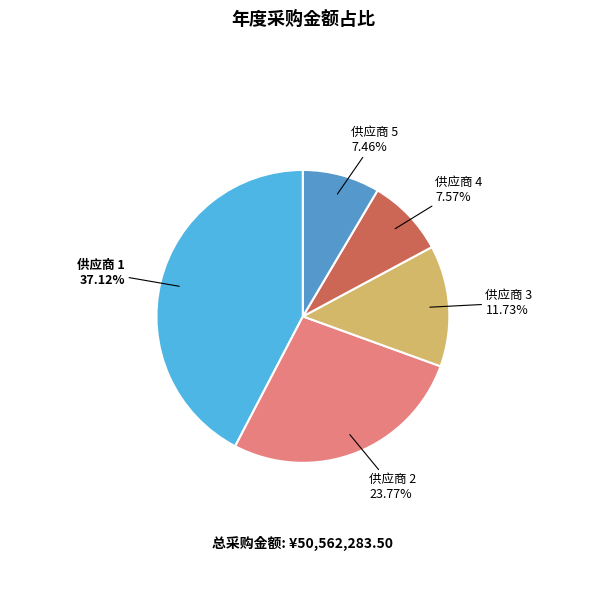

Is there any slice that represents more than half of the pie?

No